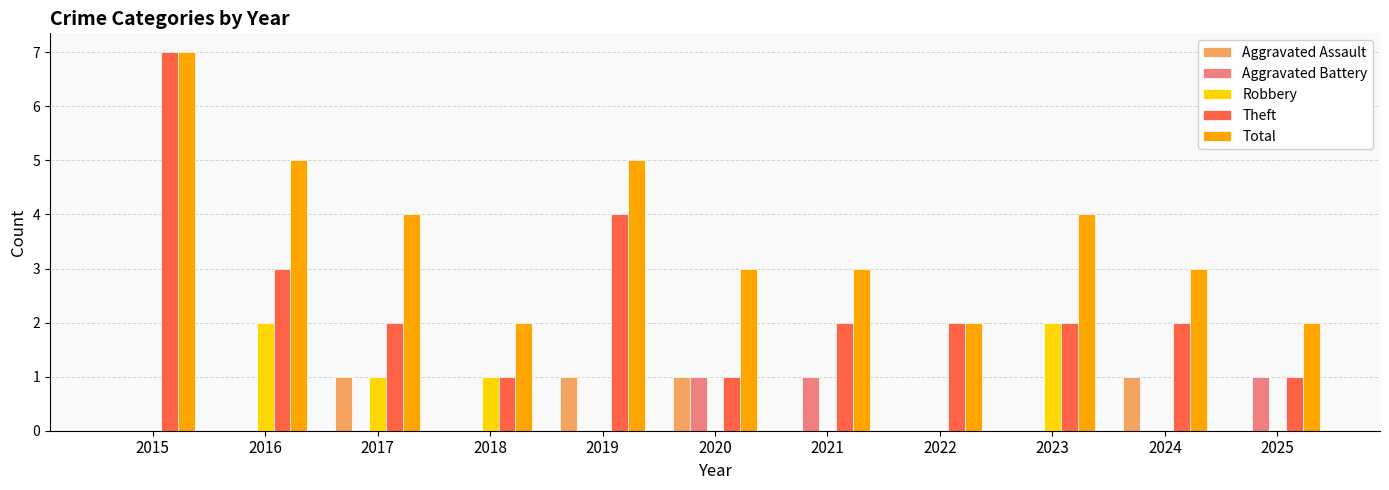

Reading left to right, list all the values displayed in this chart.

Aggravated Assault: 0	0	1	0	1	1	0	0	0	1	0
Aggravated Battery: 0	0	0	0	0	1	1	0	0	0	1
Robbery: 0	2	1	1	0	0	0	0	2	0	0
Theft: 7	3	2	1	4	1	2	2	2	2	1
Total: 7	5	4	2	5	3	3	2	4	3	2